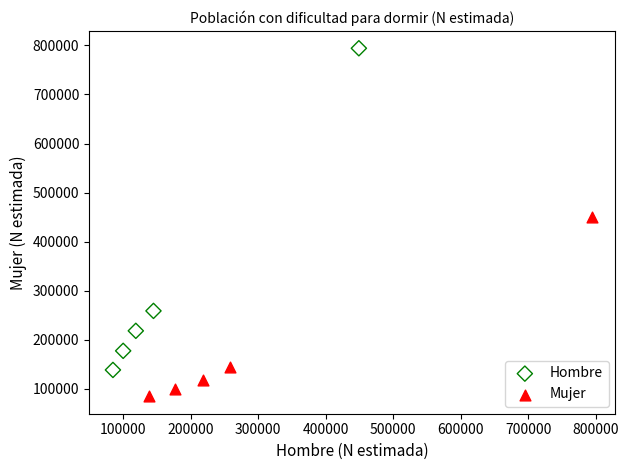

What are all the series names shown in the legend?

Hombre, Mujer